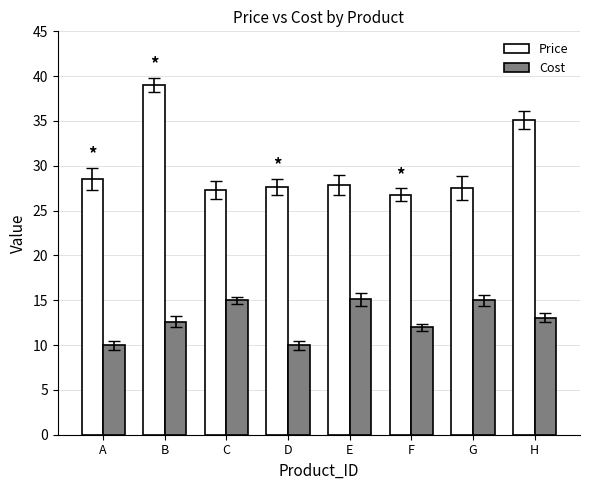

List the series in order of their peak value, lowest first.

Cost, Price